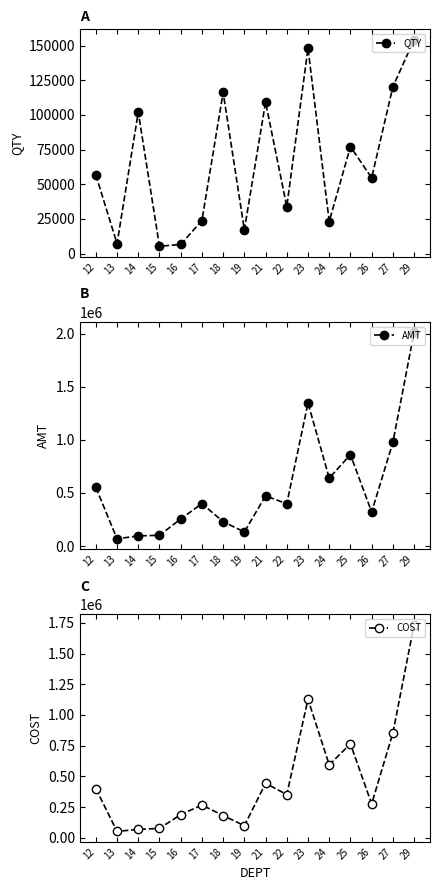

What is the total value across all series at 14?

266646.7